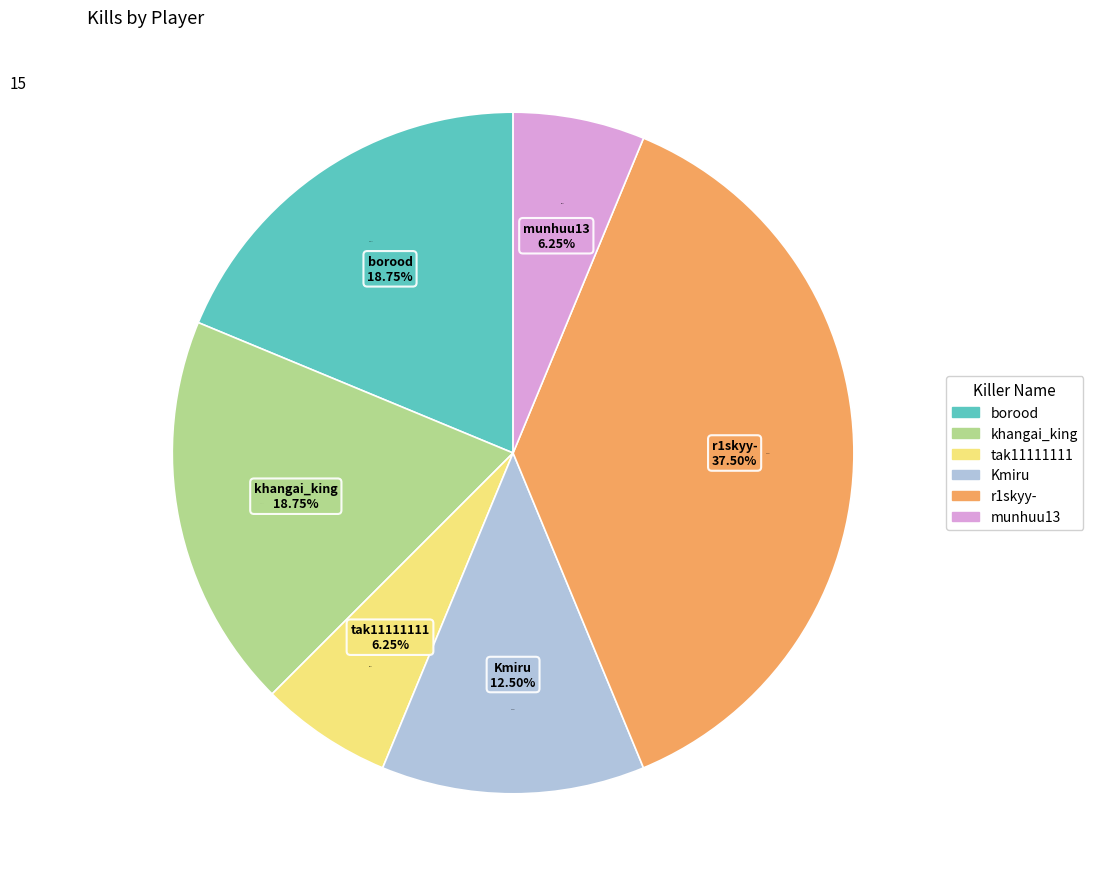

Between khangai_king and tak11111111, which is larger?

khangai_king